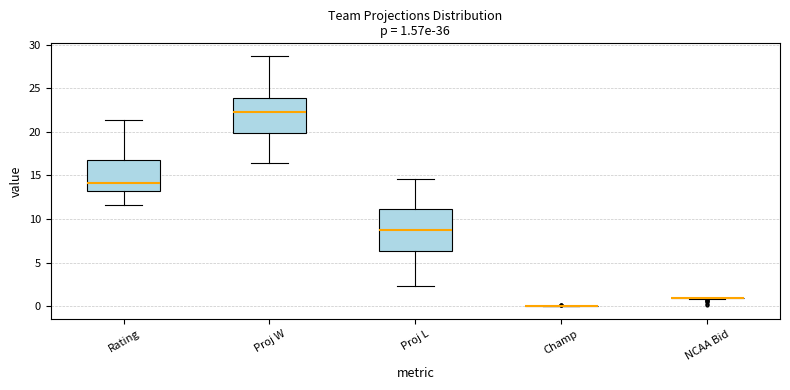

Comparing the boxes themselves (not the whiskers), which one is the tallest?

Proj L